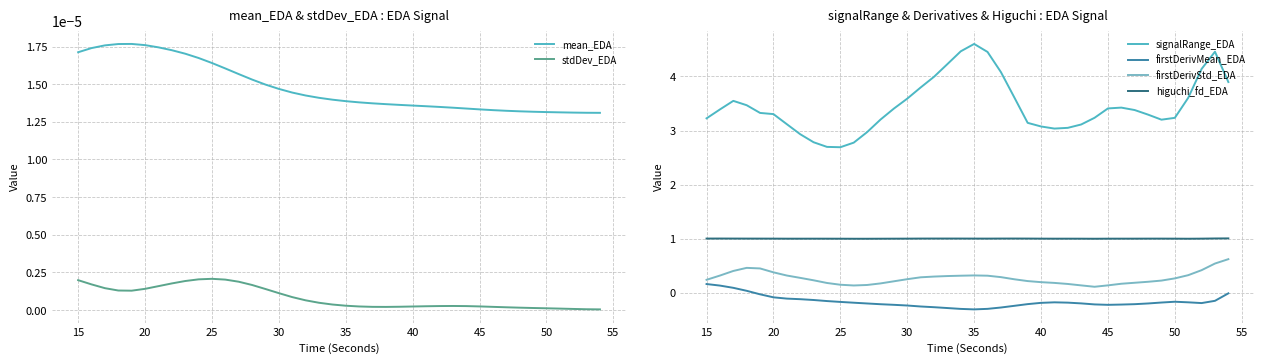

True or false: stdDev_EDA and mean_EDA cross at least once.

False